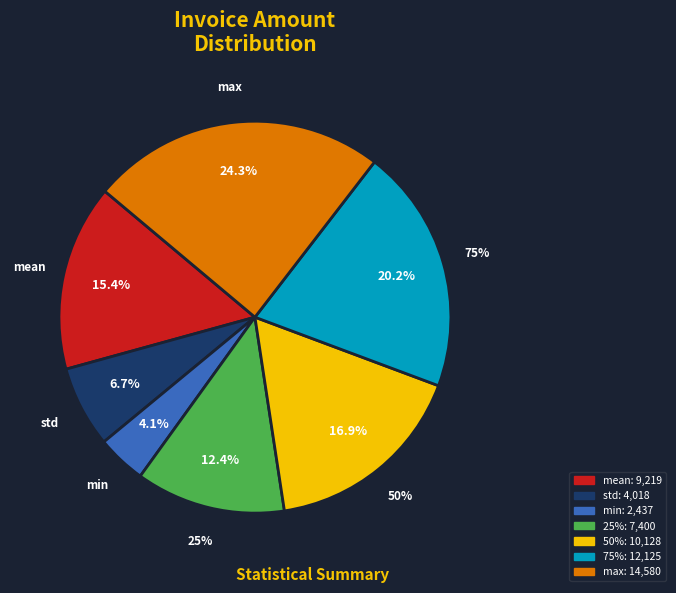

To the nearest percent, what is the combined percentage of std and 75%?

27%